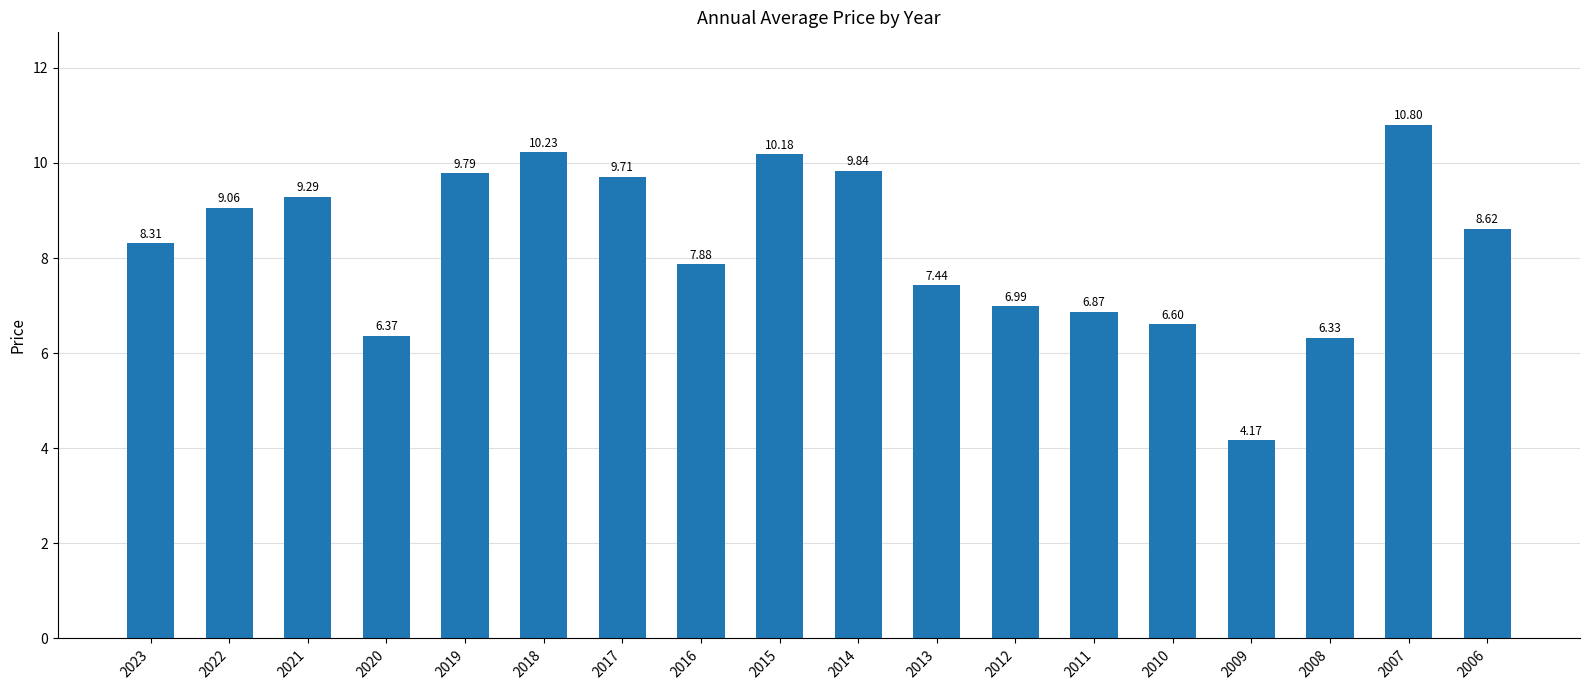

List the labels in order of value, largest first.

2007, 2018, 2015, 2014, 2019, 2017, 2021, 2022, 2006, 2023, 2016, 2013, 2012, 2011, 2010, 2020, 2008, 2009